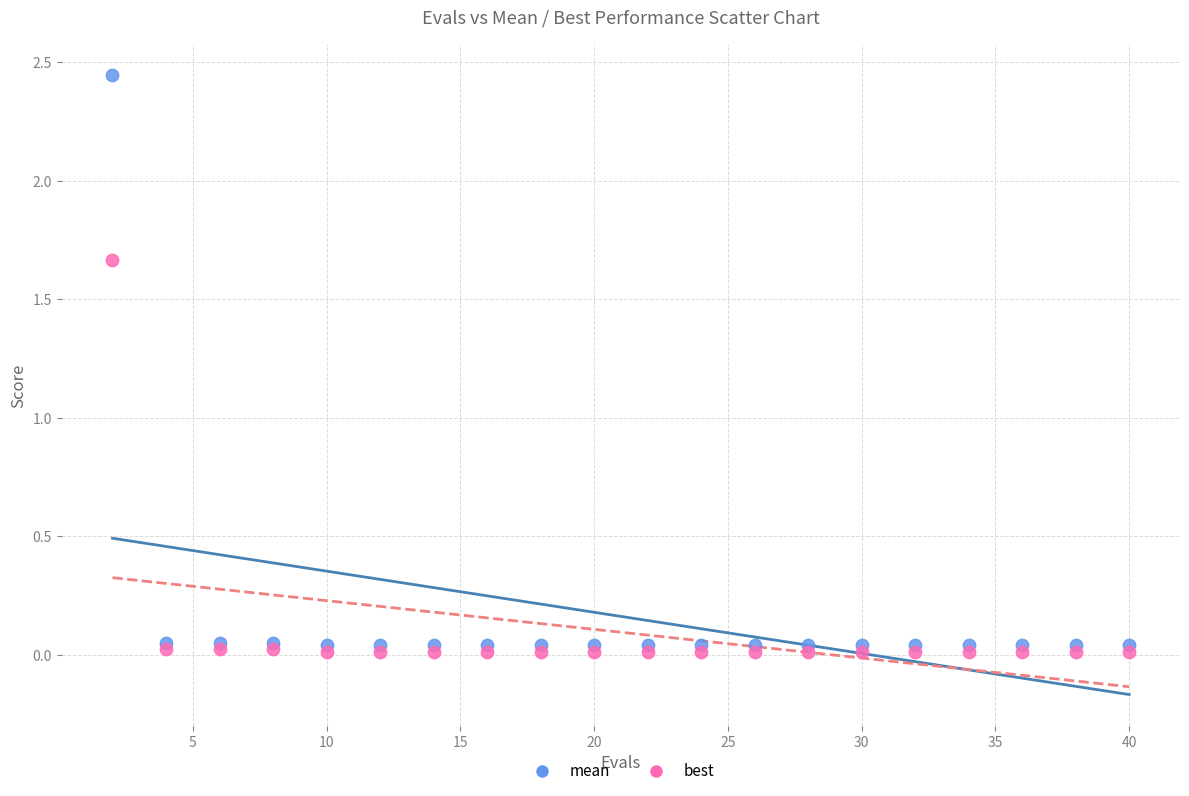

Which series contains the highest Y value?

mean